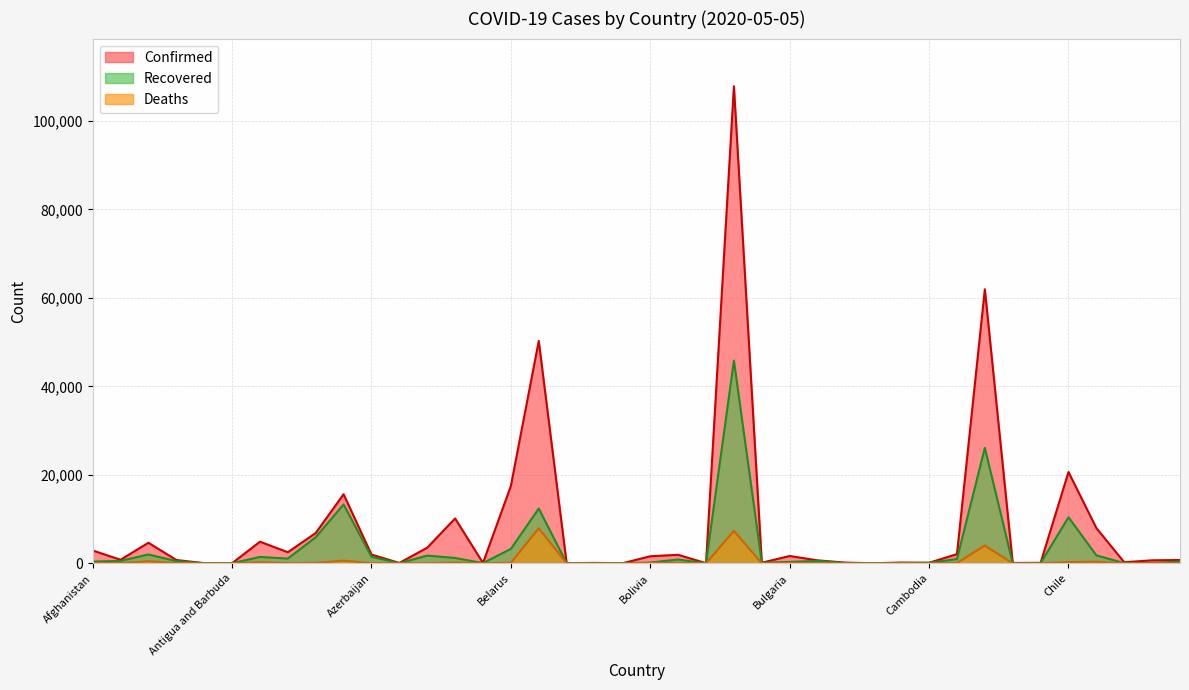

The value of Deaths at Canada is 2726. True or false?

False